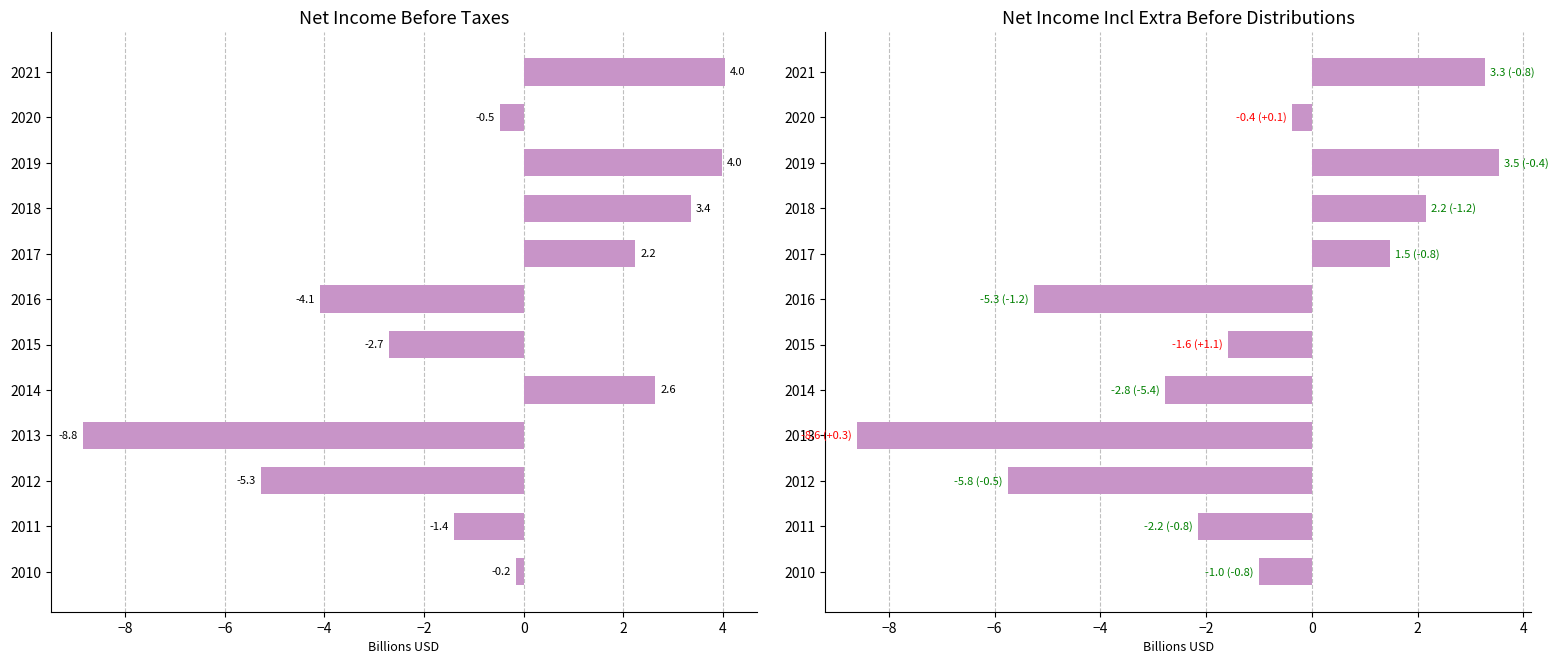

How many groups of bars are there?

12